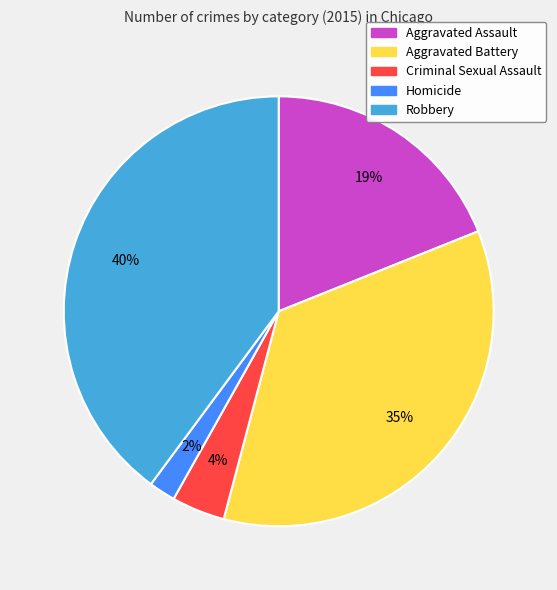

Which has a higher value, Aggravated Battery or Criminal Sexual Assault?

Aggravated Battery